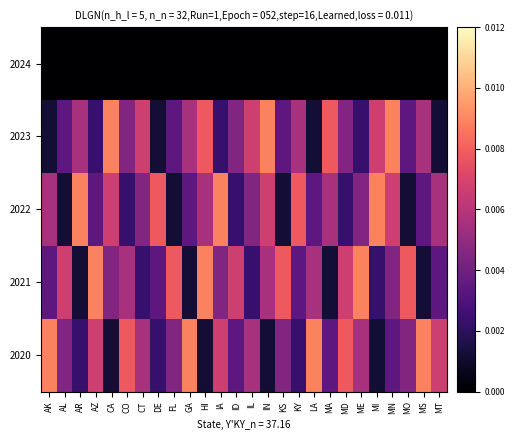

Count the number of categories in the chart.

26